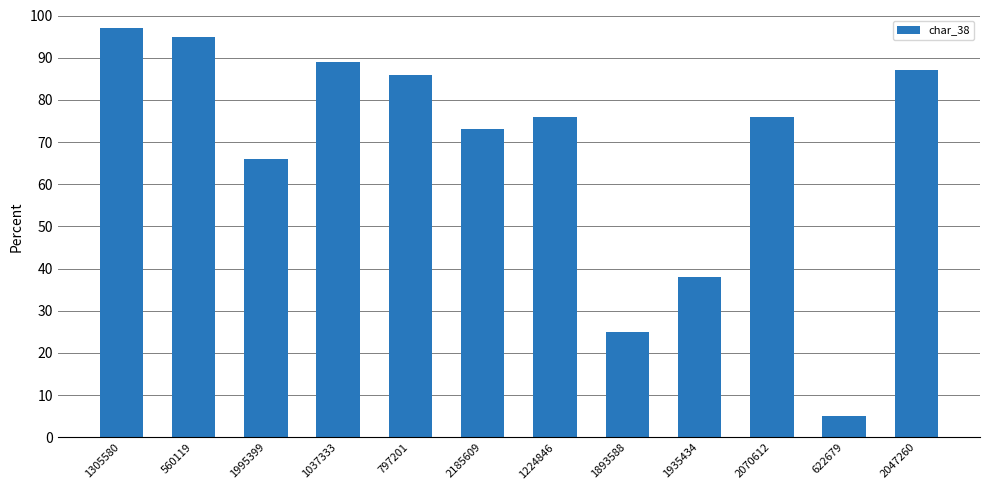

What is the sum of the values at 560119 and 1935434?

133